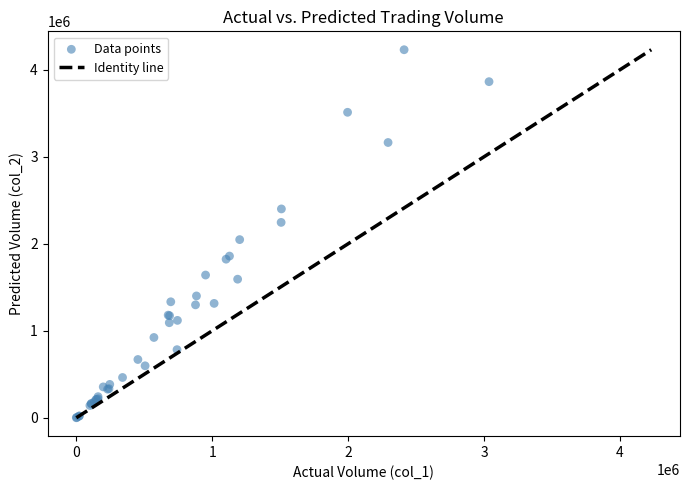

What Y value in the scatter plot is closest to 2115380?

2047970